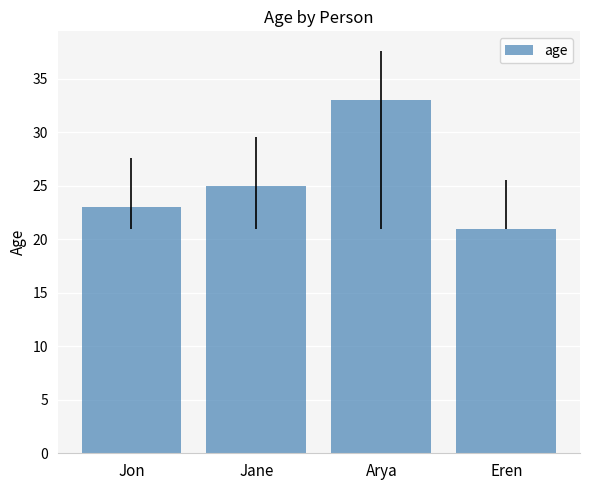

What is the label of the 2nd bar from the right?

Arya